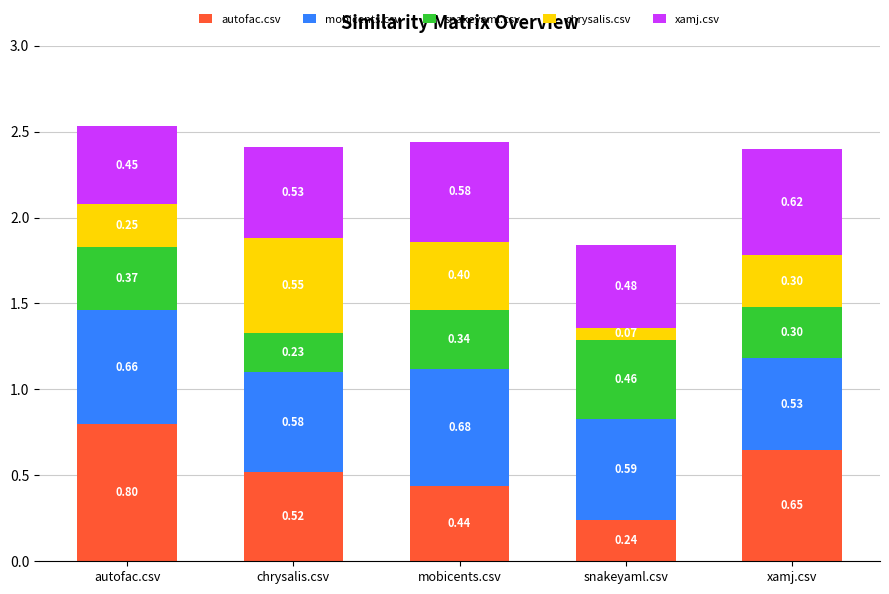

What is the total value across all series at xamj.csv?

2.4